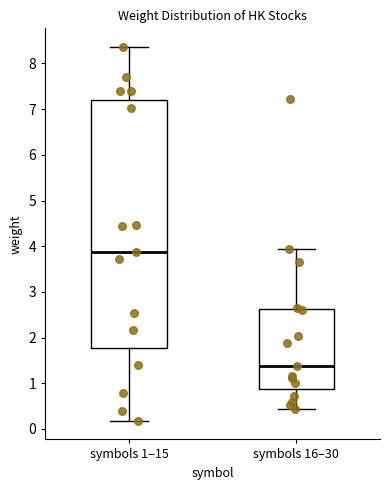

Where is the lower edge of the box for symbols 16–30 on the y-axis? The values are not printed on the chart, so give them approximately, as read against the axis.

0.9